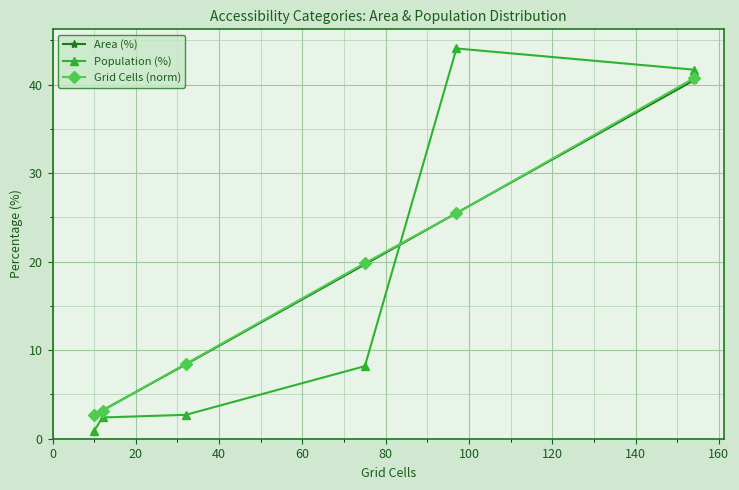

True or false: Area (%) has more than 0 interior local peaks.

False